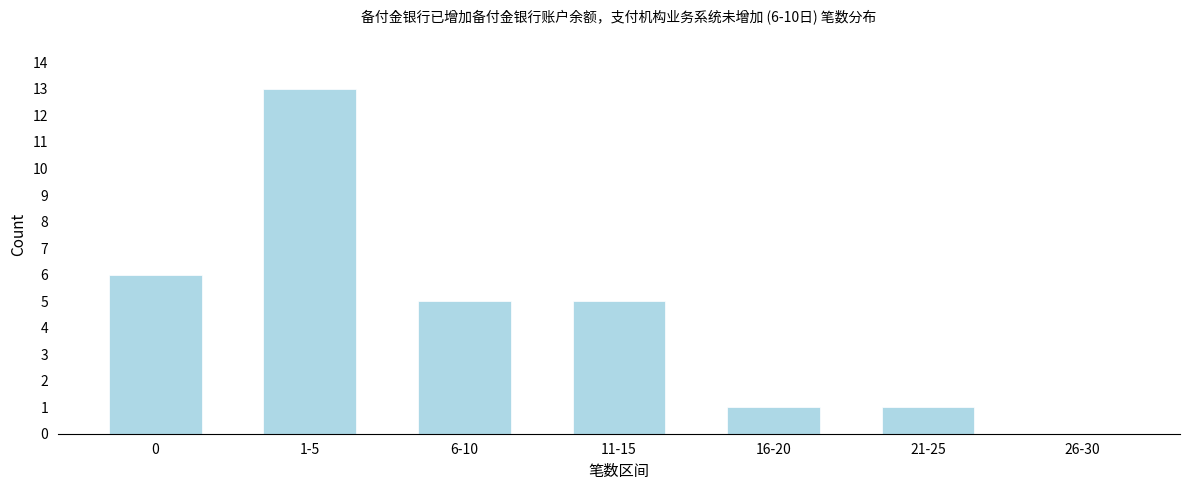

Reading right to left, list all the values displayed in this chart.

26-30=0	21-25=1	16-20=1	11-15=5	6-10=5	1-5=13	0=6